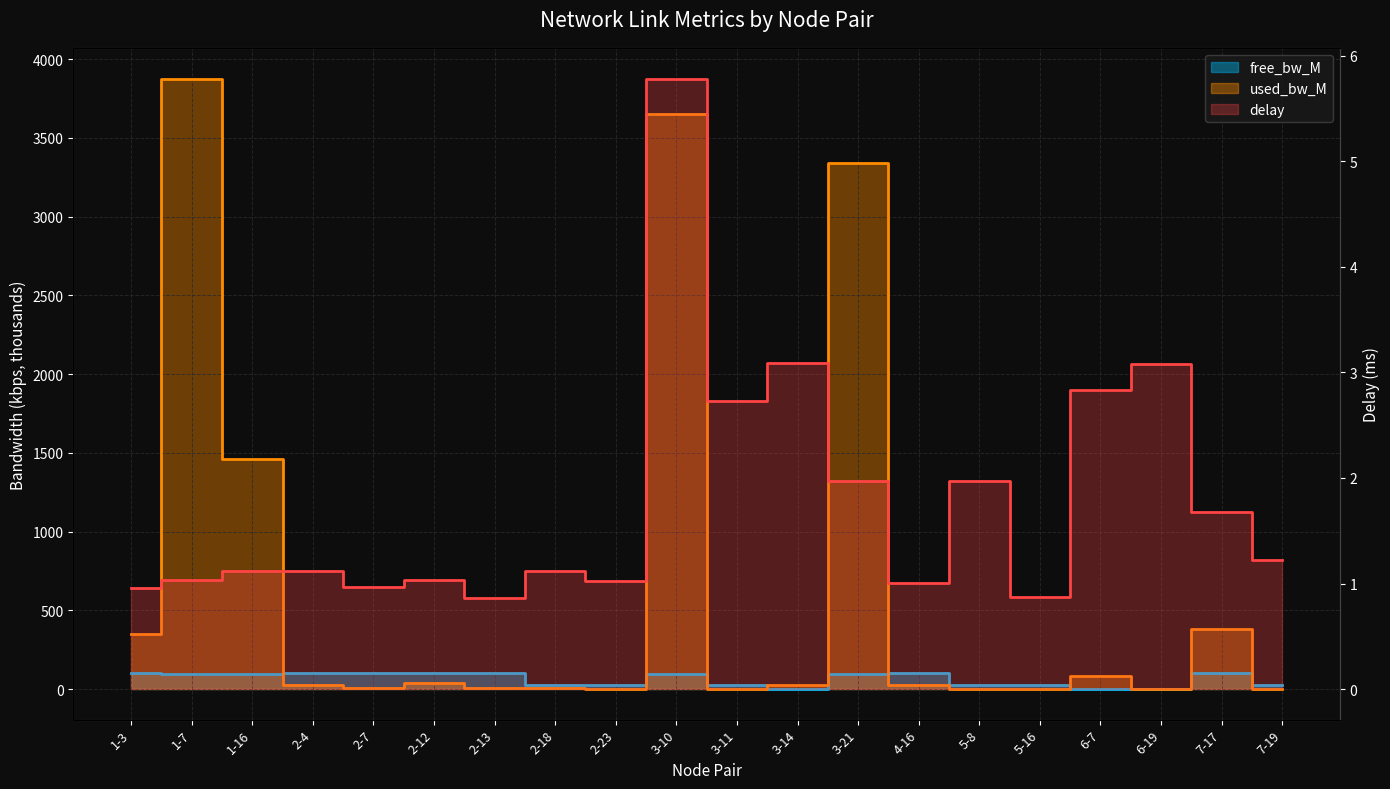

What is the label of the 12th point from the right?

2-23